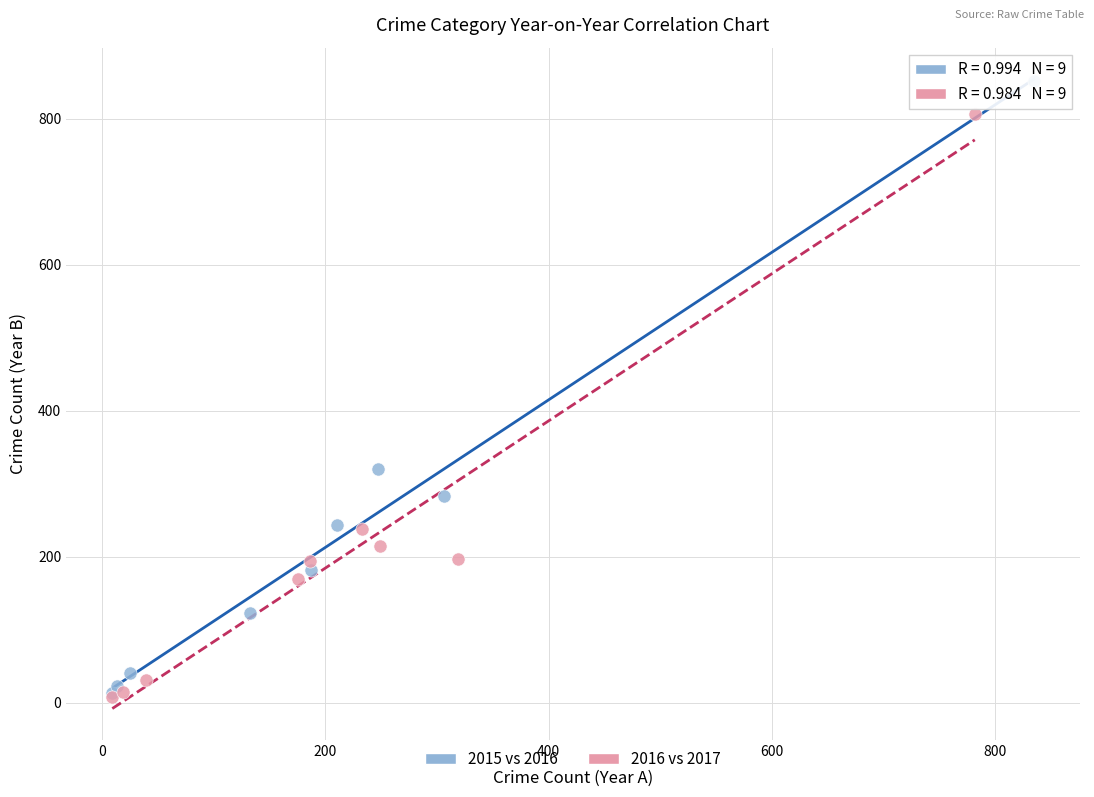

Which series contains the highest Y value?

2015 vs 2016